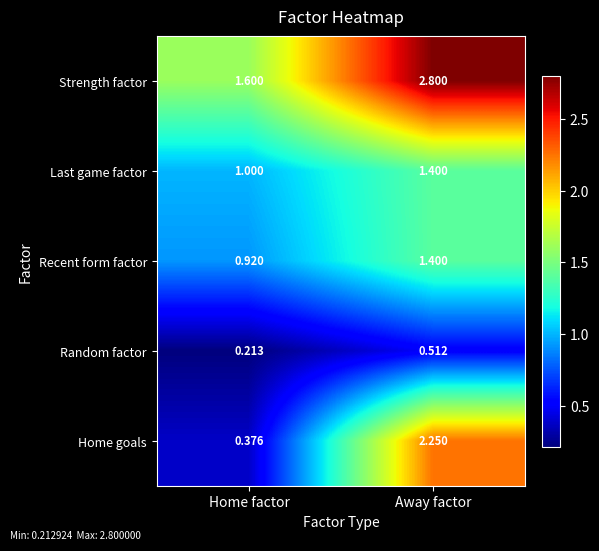

At which label is Recent form factor closest to 1?

Home factor